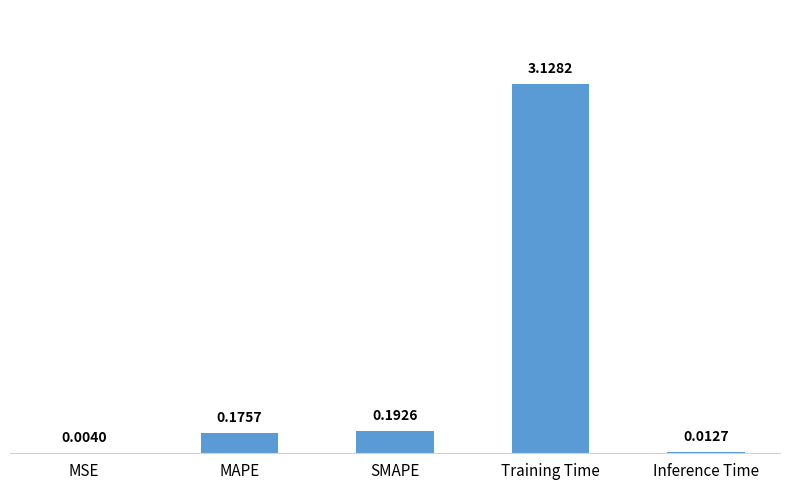

What is the sum of all values?

3.5